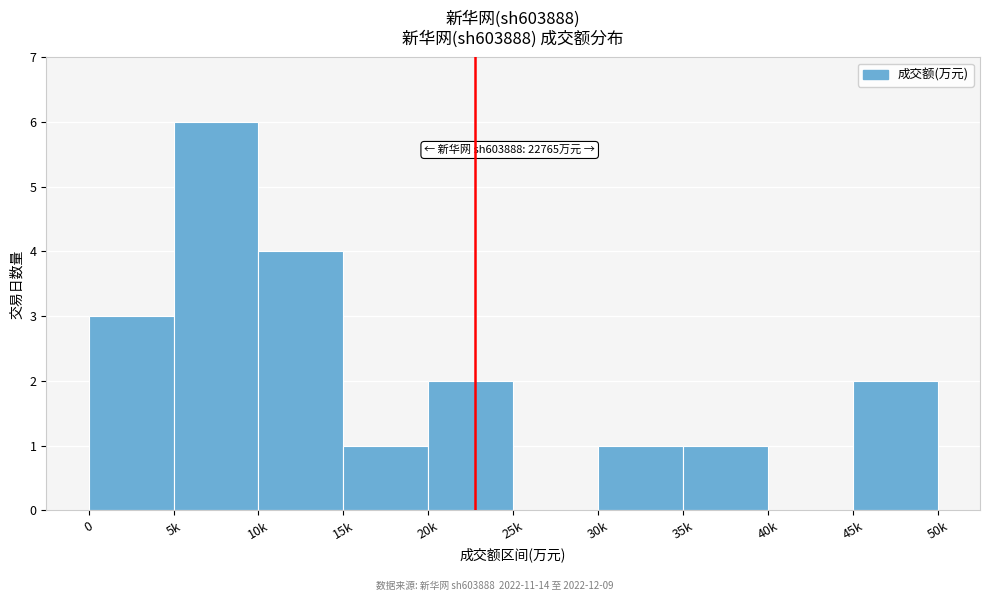

Reading left to right, what are all the values shown in this chart?

0=3	5k=6	10k=4	15k=1	20k=2	25k=0	30k=1	35k=1	40k=0	45k=2